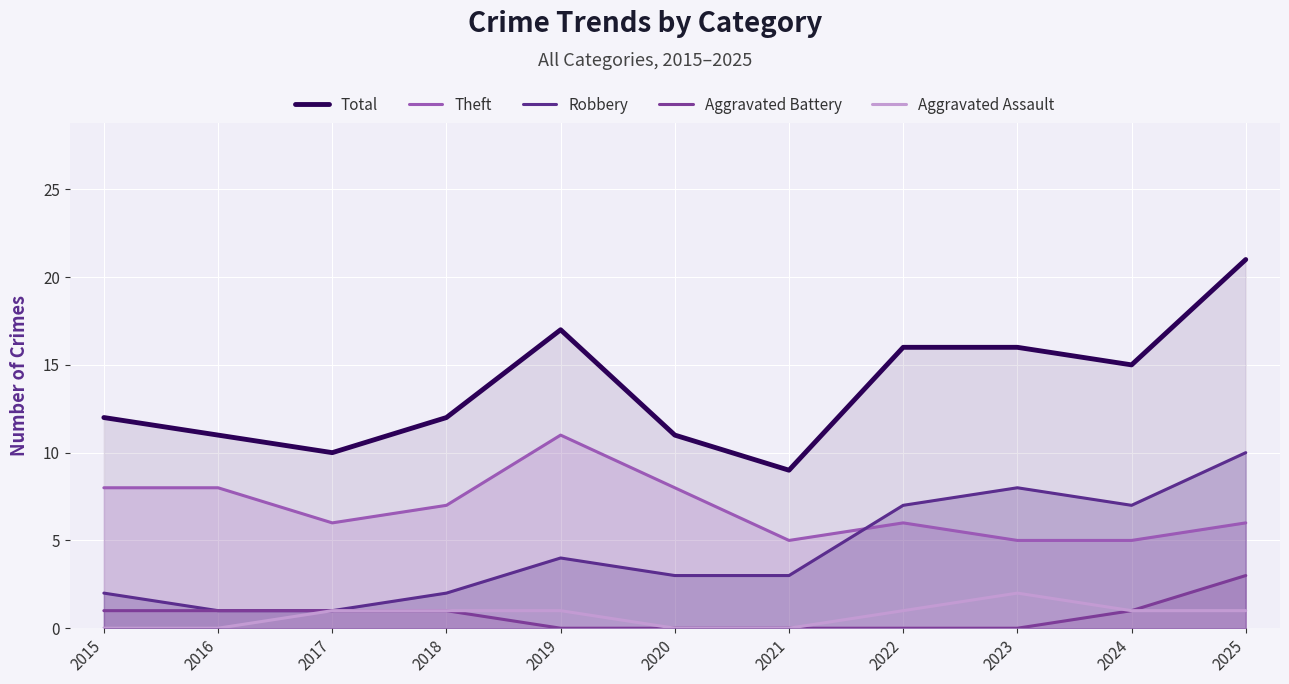

Where is Robbery nearest to the value 5?

2019